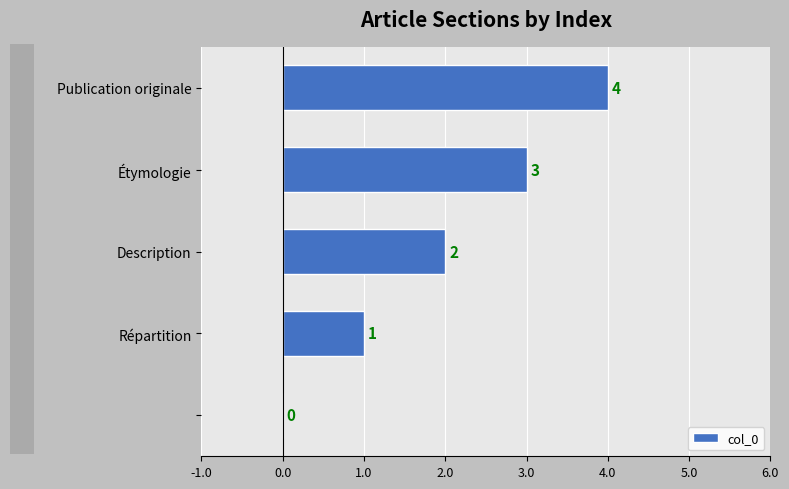

What is the maximum value shown in the chart?

4